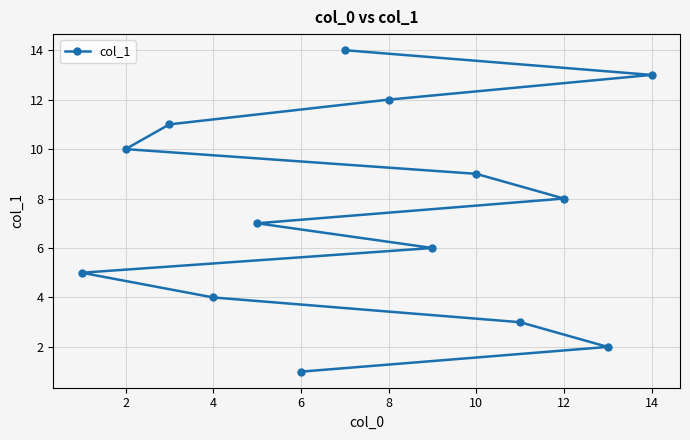

What is the sum of all values?

105